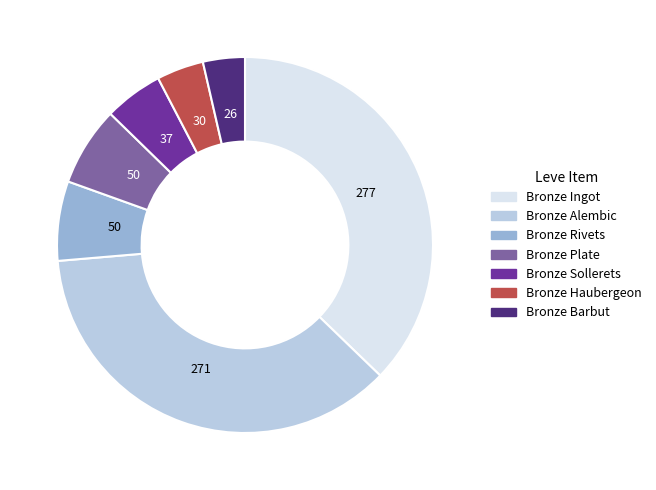

Does any single category account for the majority?

No